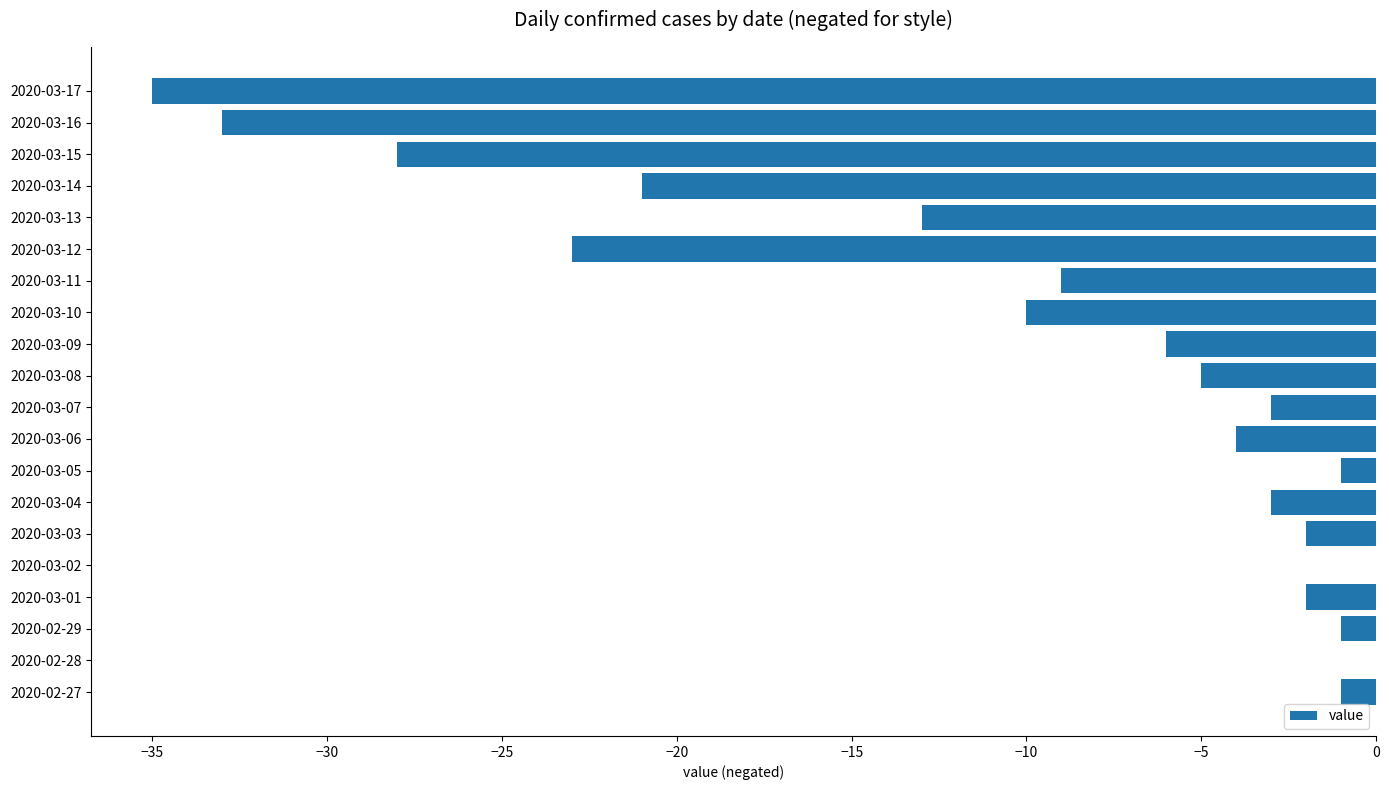

The value at 2020-03-08 is -1. True or false?

False